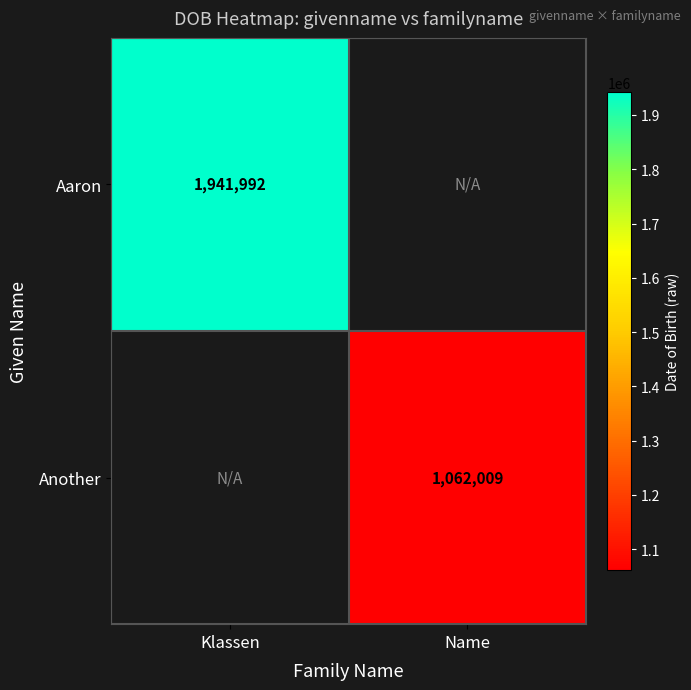

True or false: Aaron has a value of 1941992 at Klassen.

True